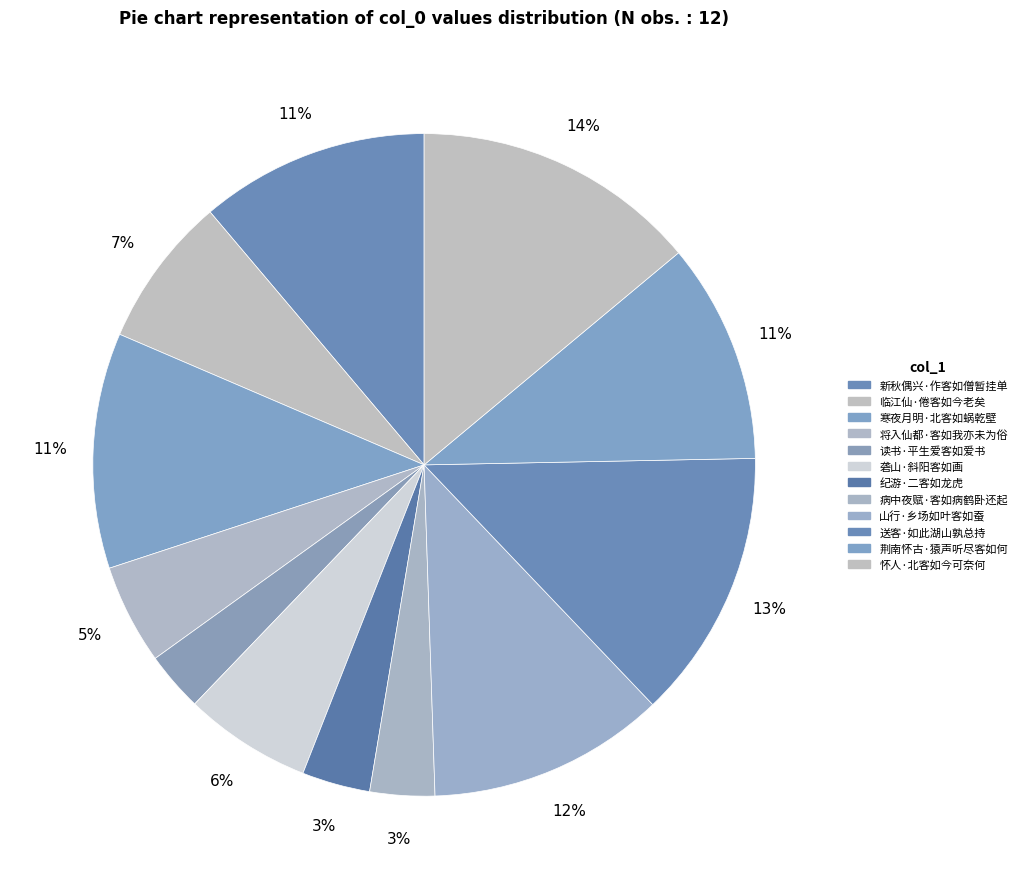

Is it true that 临江仙·倦客如今老矣 is 7% of the pie?

True